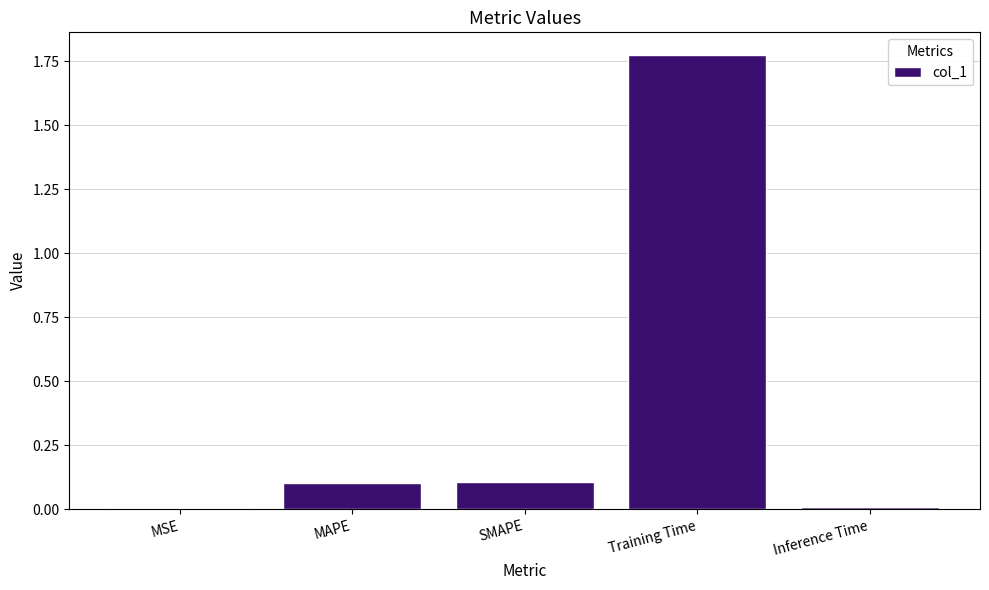

Between SMAPE and MSE, which is larger?

SMAPE